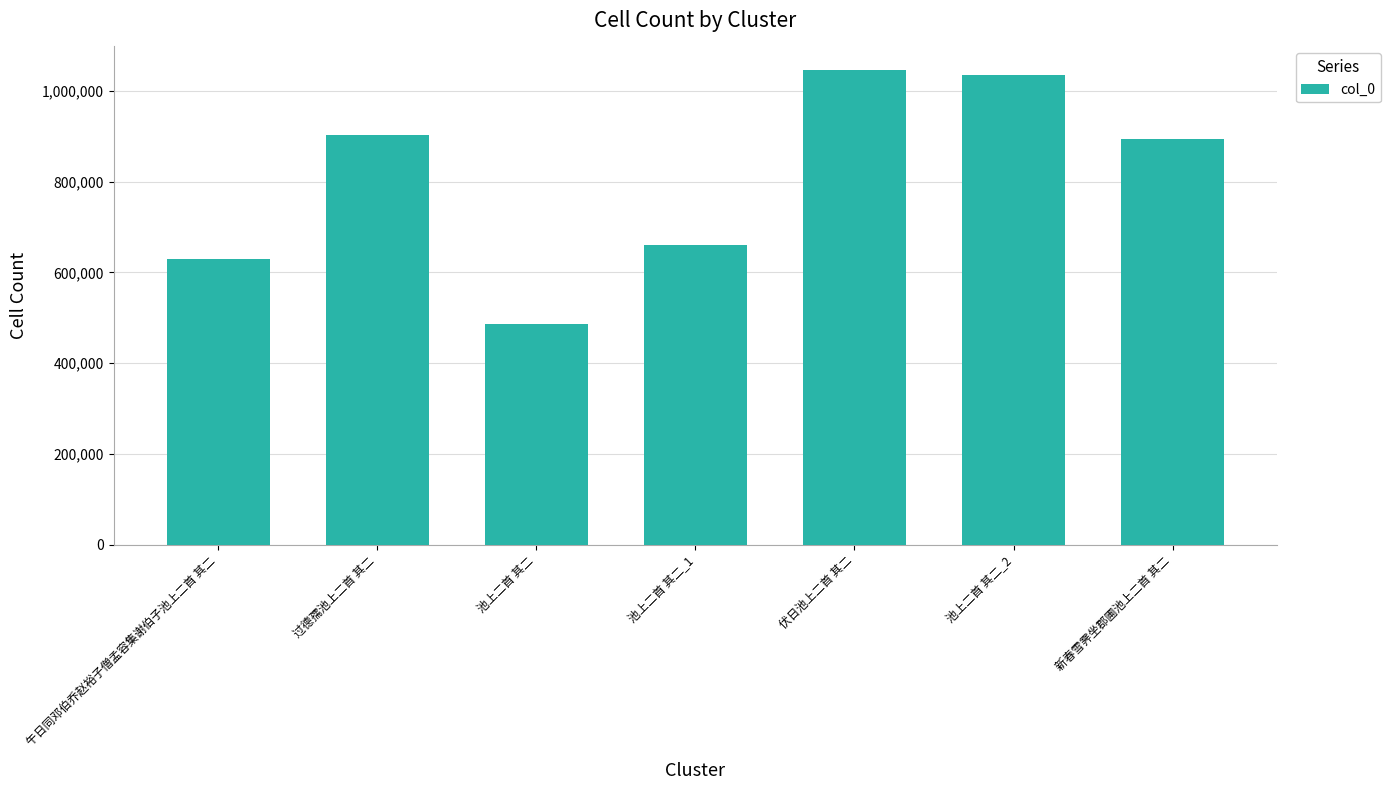

Rank the categories by value from highest to lowest.

伏日池上二首 其二, 池上二首 其二_2, 过德孺池上二首 其二, 新春雪霁坐郡圃池上二首 其二, 池上二首 其二_1, 午日同邓伯乔赵裕子僧孟容集谢伯子池上二首 其二, 池上二首 其二